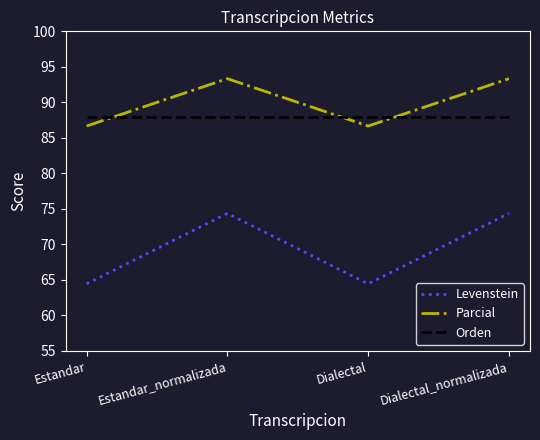

What is the minimum value for Levenstein?

64.4